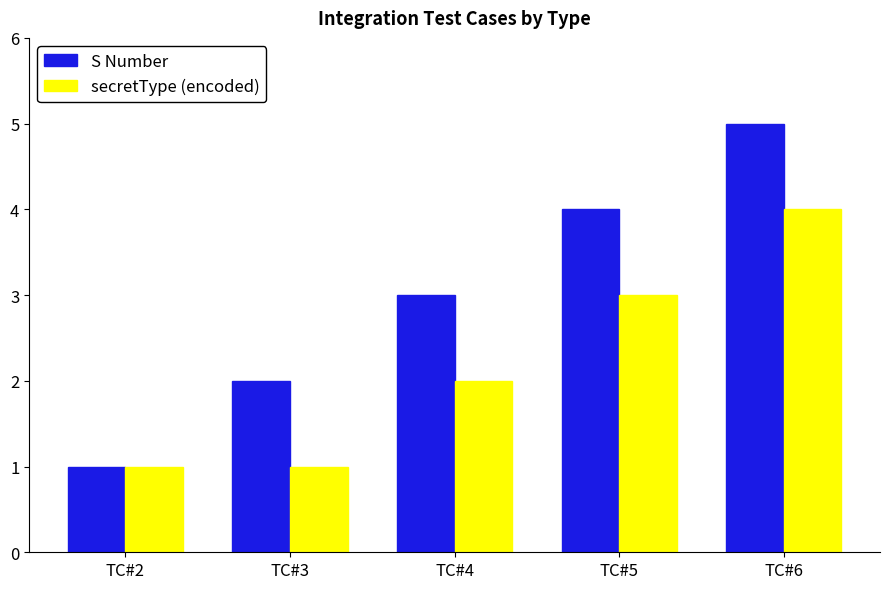

Is it true that secretType (encoded) equals 2 at TC#6?

False